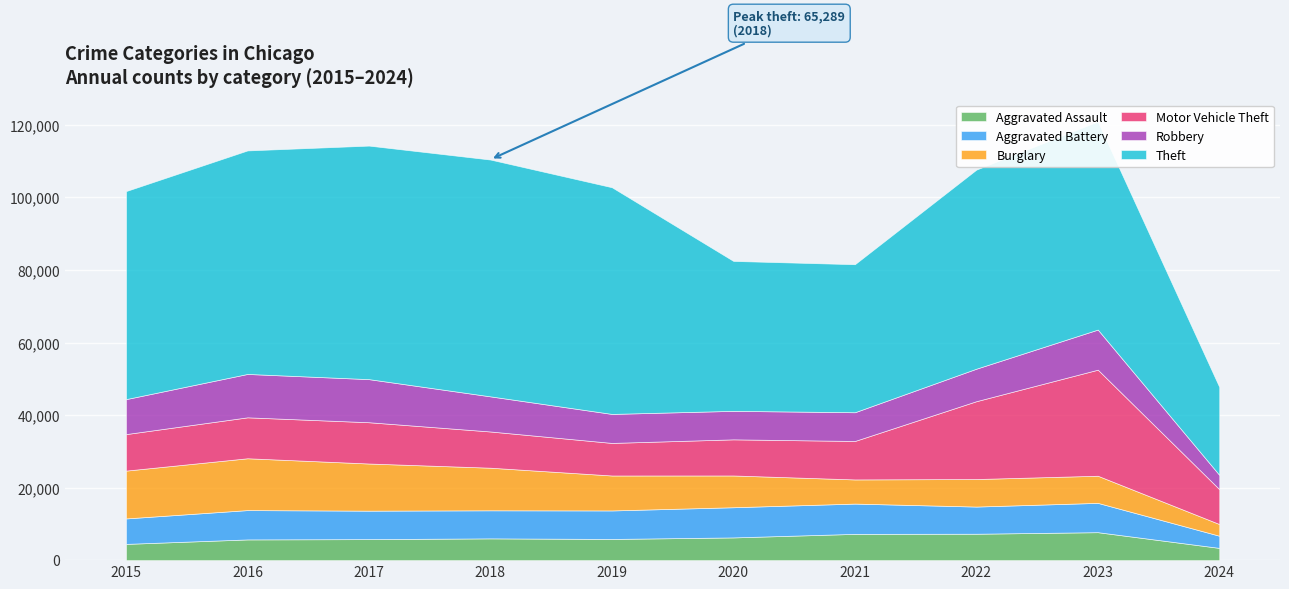

At how many categories does at least one series exceed 51894?

7